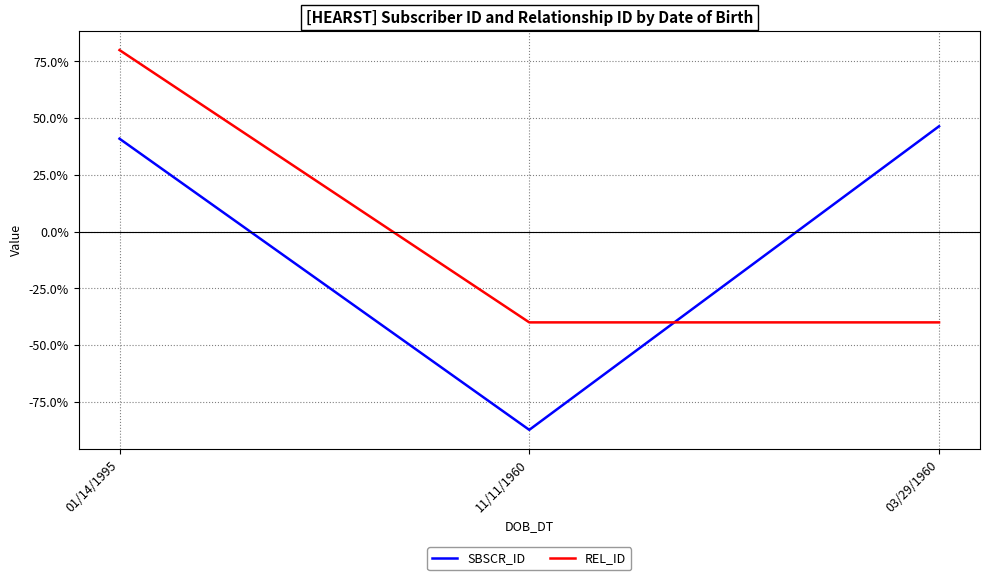

At 11/11/1960, list the series in order from smallest to largest.

SBSCR_ID, REL_ID